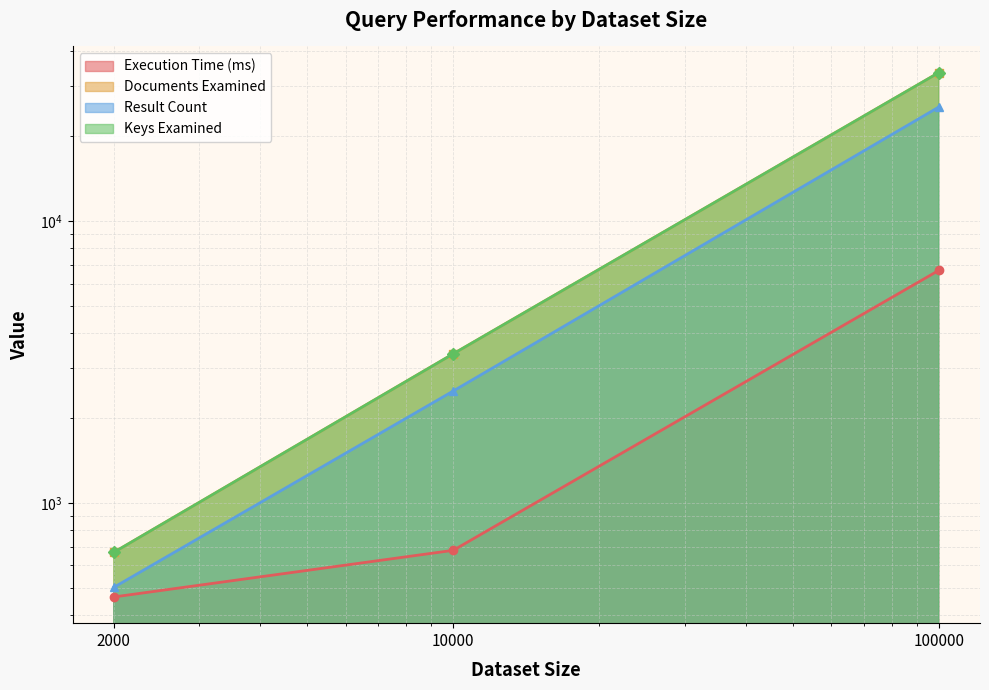

Where does the Result Count series first go above 2494?

100000